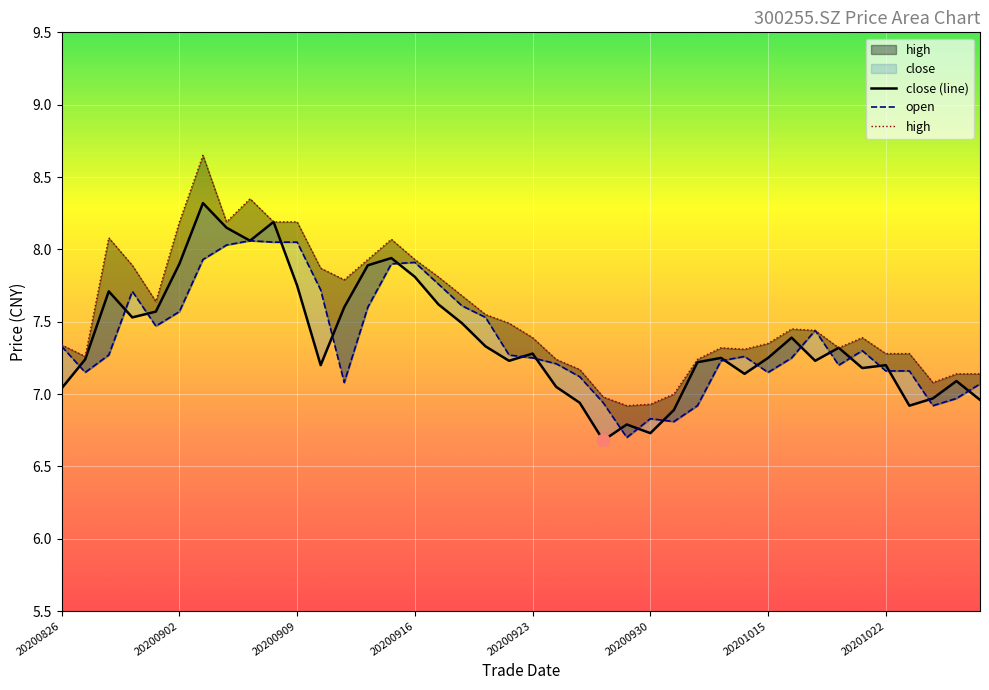

Which series has the largest Y range (max minus min)?

high